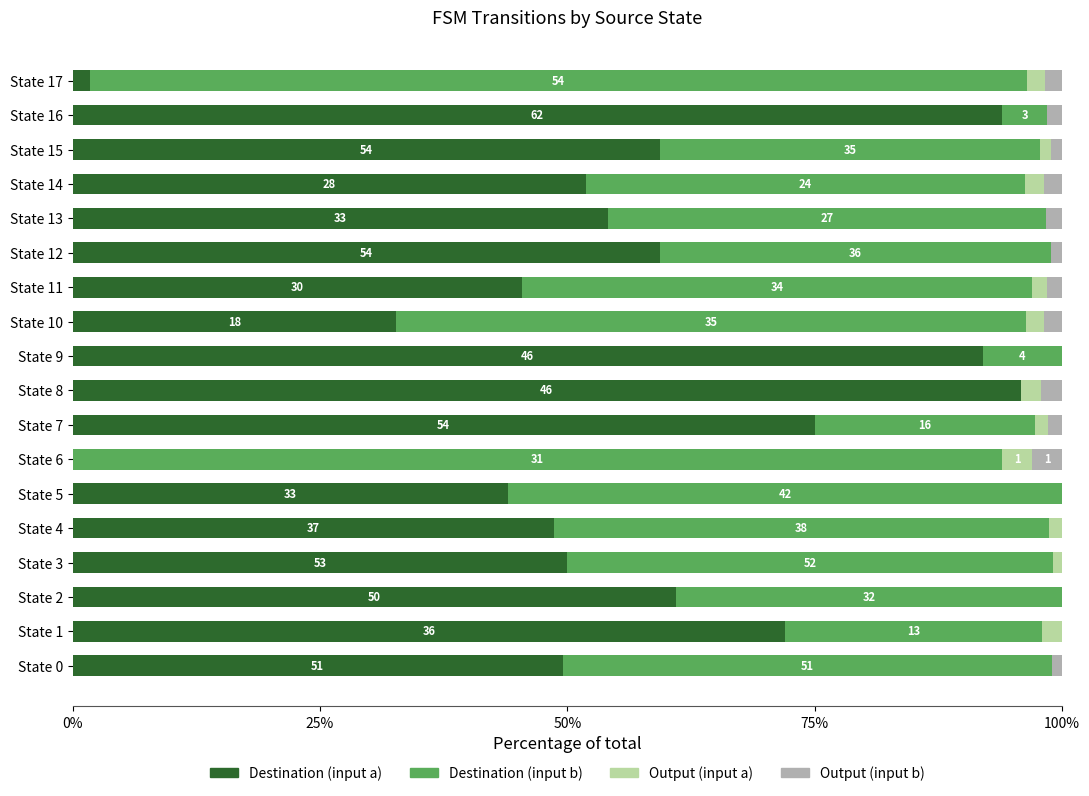

How many distinct data groups are displayed?

4